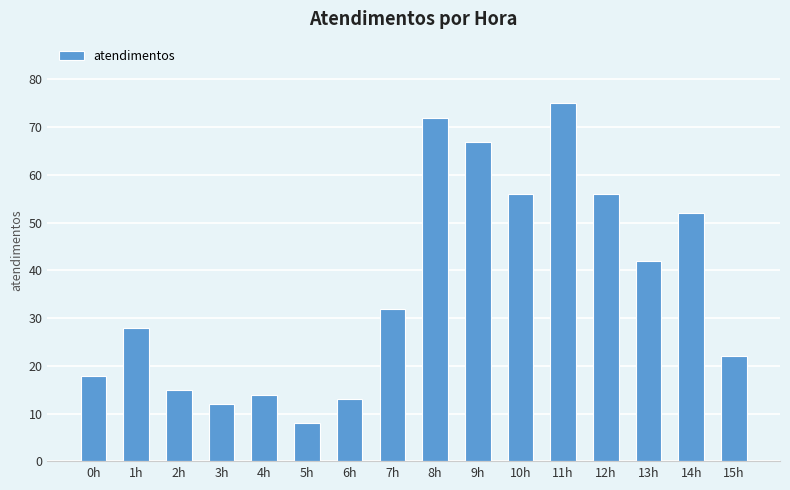

Reading left to right, extract all data points from this chart.

18	28	15	12	14	8	13	32	72	67	56	75	56	42	52	22